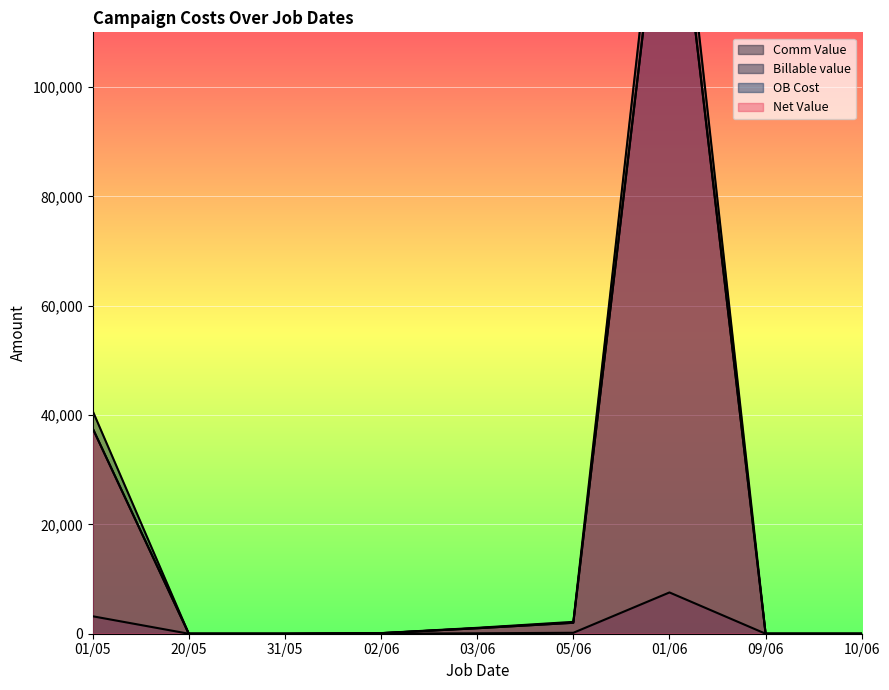

What are all the series names shown in the legend?

Comm Value, Billable value, OB Cost, Net Value